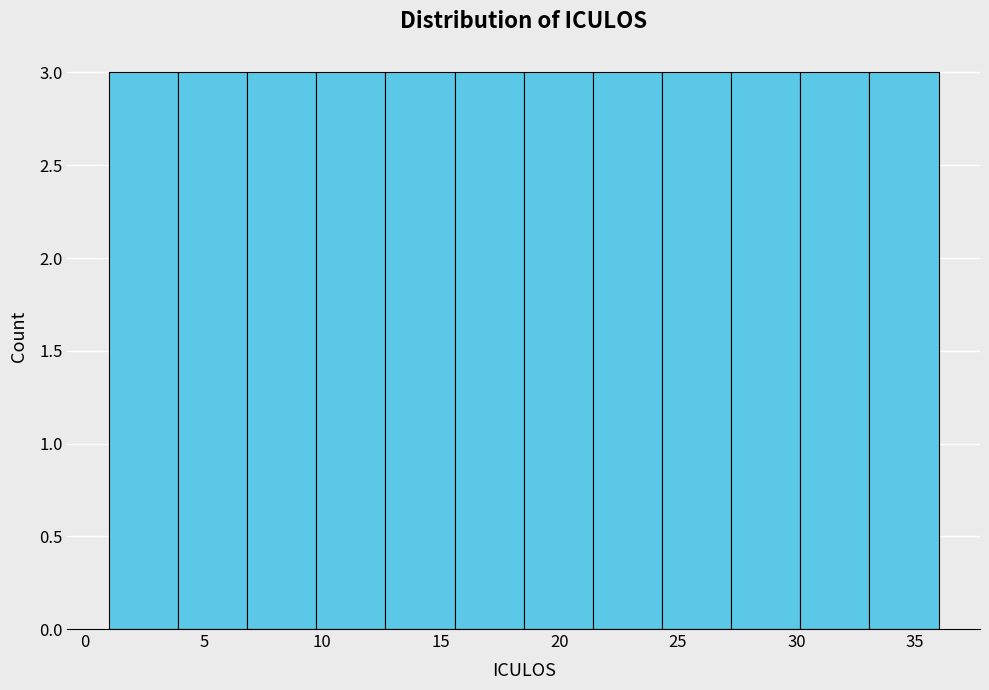

What is the height of the bar covering 12.5 to 15.5 on the x-axis? Neither the bar edges nor the heights are printed on the chart, so give them approximately, as read against the axes.

3